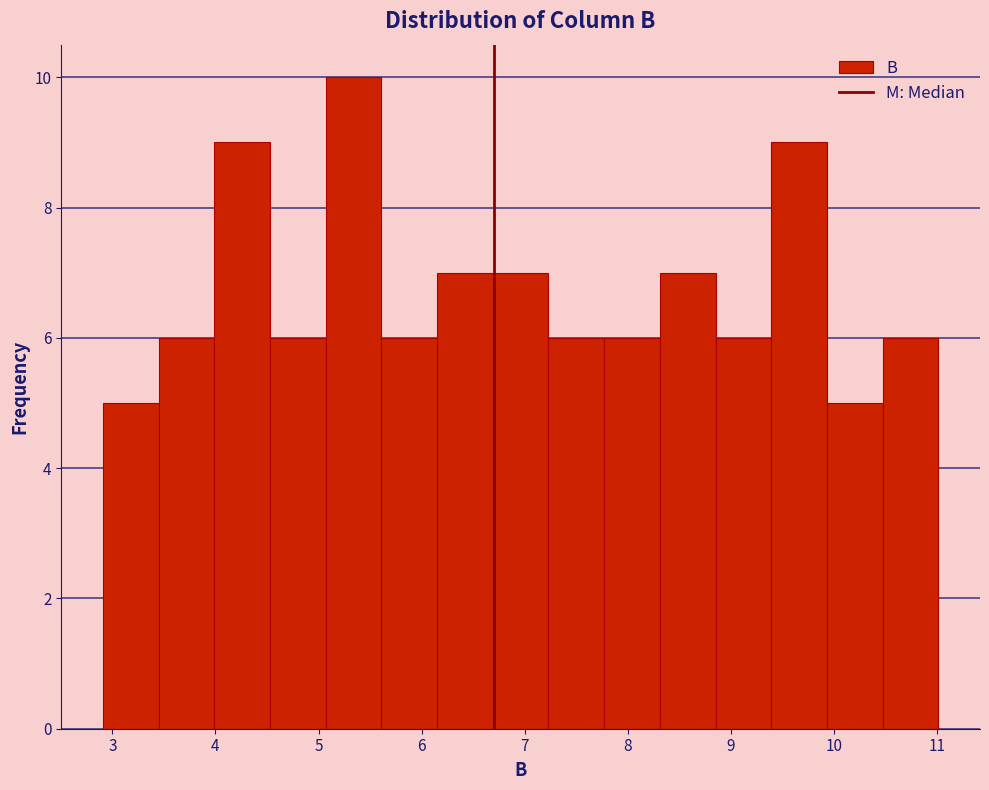

Reading left to right, list every bar in this chart as the range it spans on the x-axis followed by its height. Neither the bar edges nor the heights are printed on the chart, so give them approximately, as read against the axes.

2.91 to 3.45: 5
3.45 to 3.99: 6
3.99 to 4.53: 9
4.53 to 5.07: 6
5.07 to 5.61: 10
5.61 to 6.15: 6
6.15 to 6.69: 7
6.69 to 7.23: 7
7.23 to 7.77: 6
7.77 to 8.31: 6
8.31 to 8.85: 7
8.85 to 9.39: 6
9.39 to 9.93: 9
9.93 to 10.47: 5
10.47 to 11.01: 6